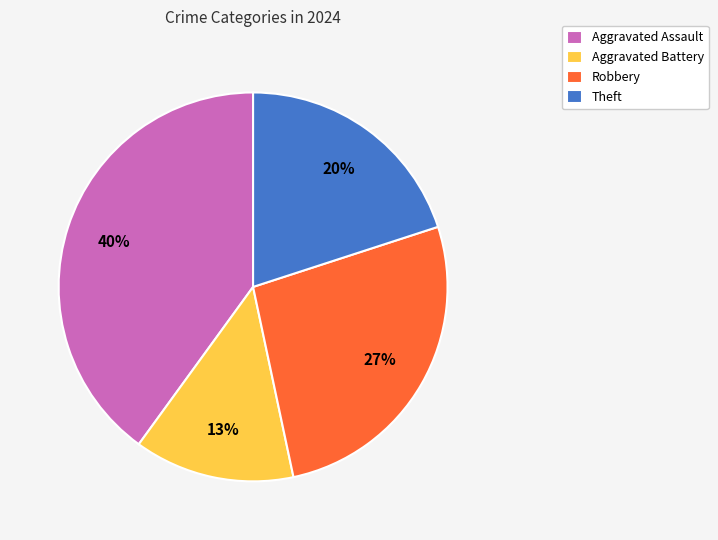

To the nearest percent, what is the combined percentage of Theft and Robbery?

47%